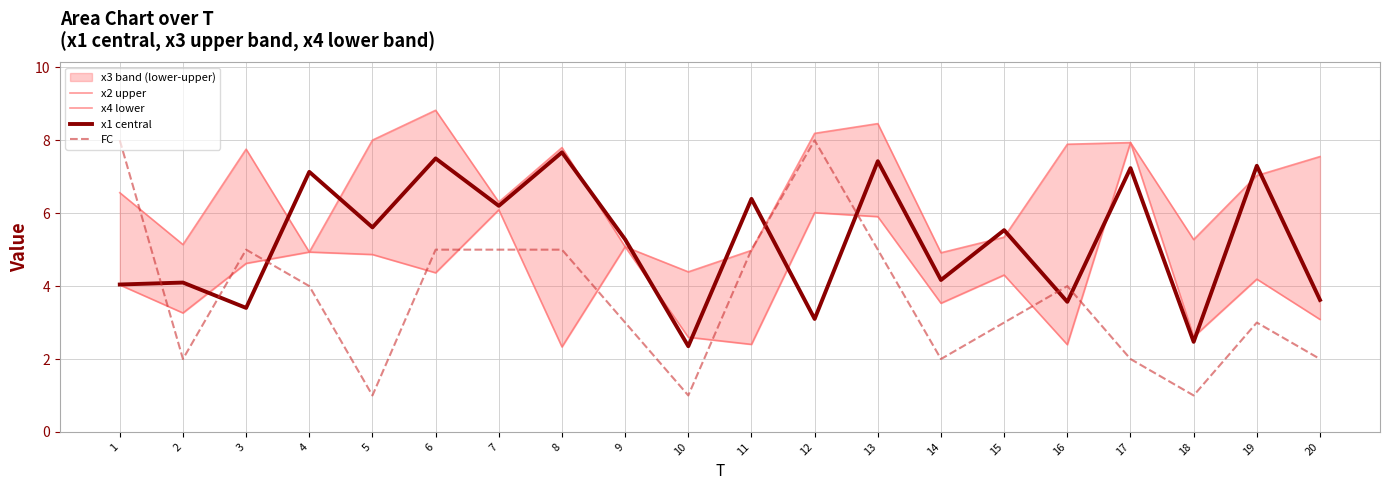

What is the difference between the maximum and minimum values in the x2 upper series?

4.4